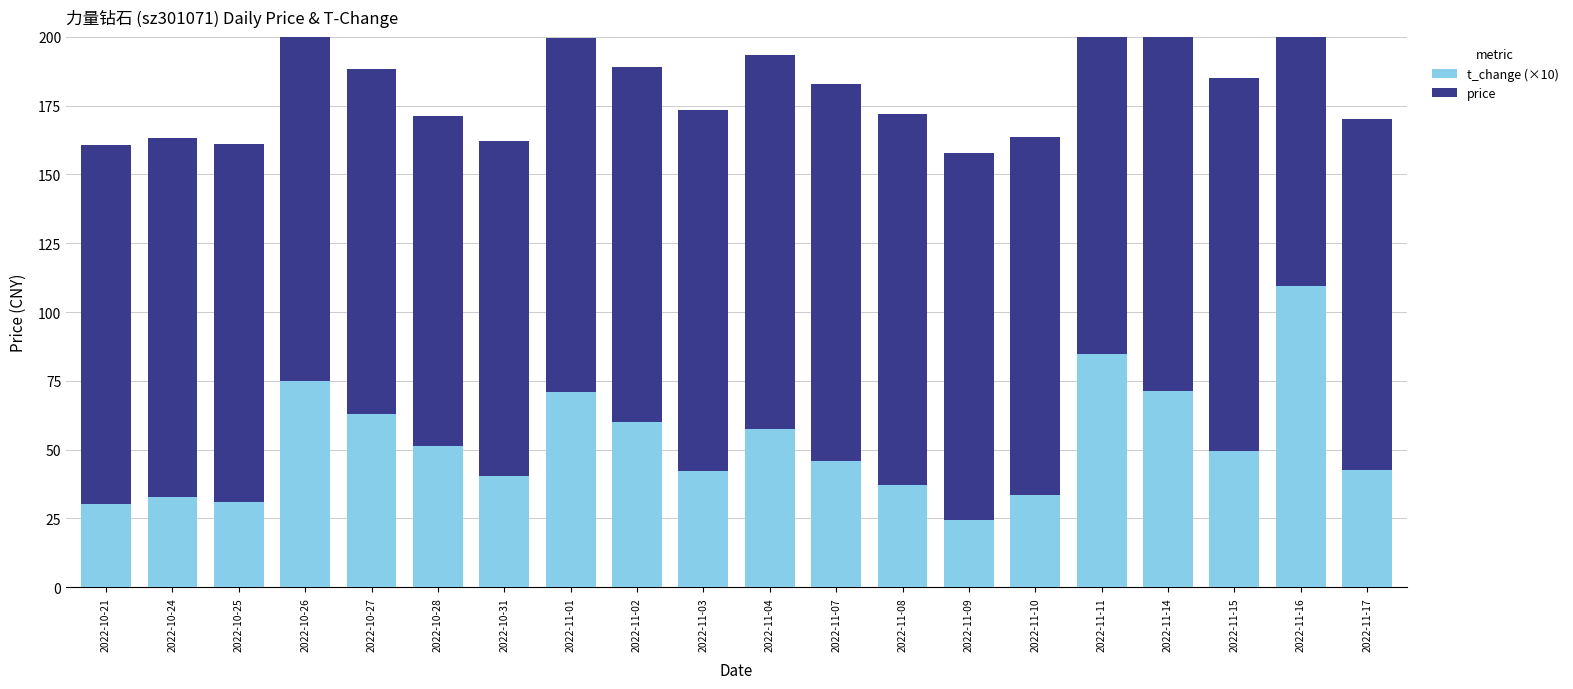

The value of t_change (×10) at 2022-11-10 is 52.3. True or false?

False